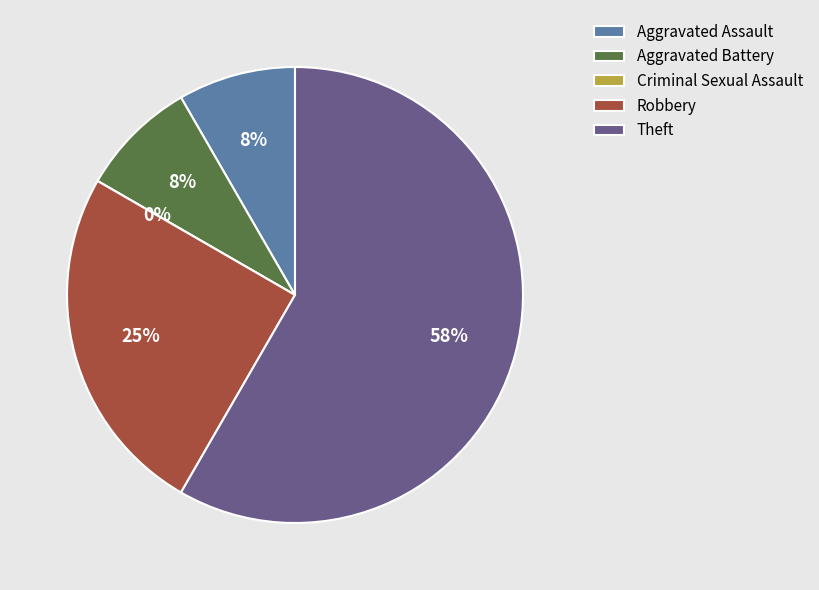

Is it true that Robbery is 11% of the pie?

False